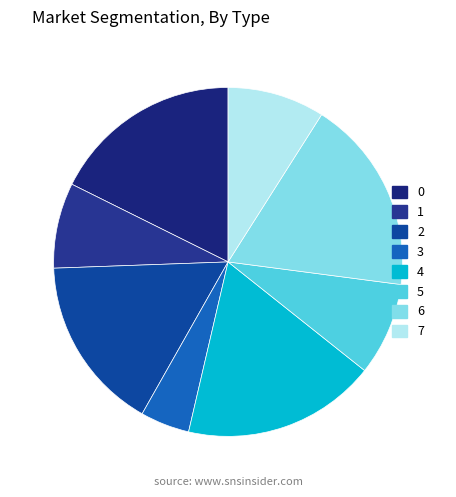

Rank the categories by value from highest to lowest.

6, 4, 0, 2, 7, 5, 1, 3